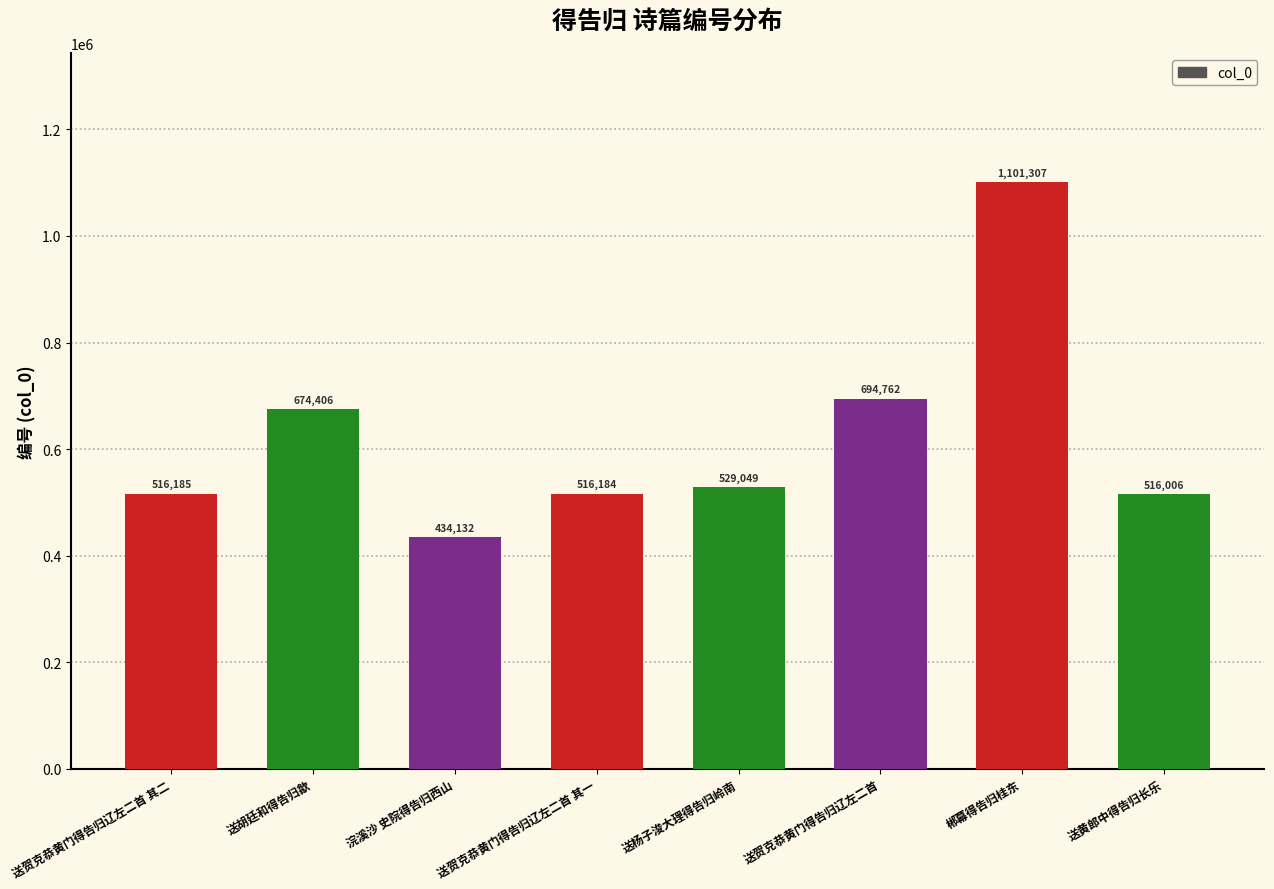

What is the label of the 3rd bar from the right?

送贺克恭黄门得告归辽左二首